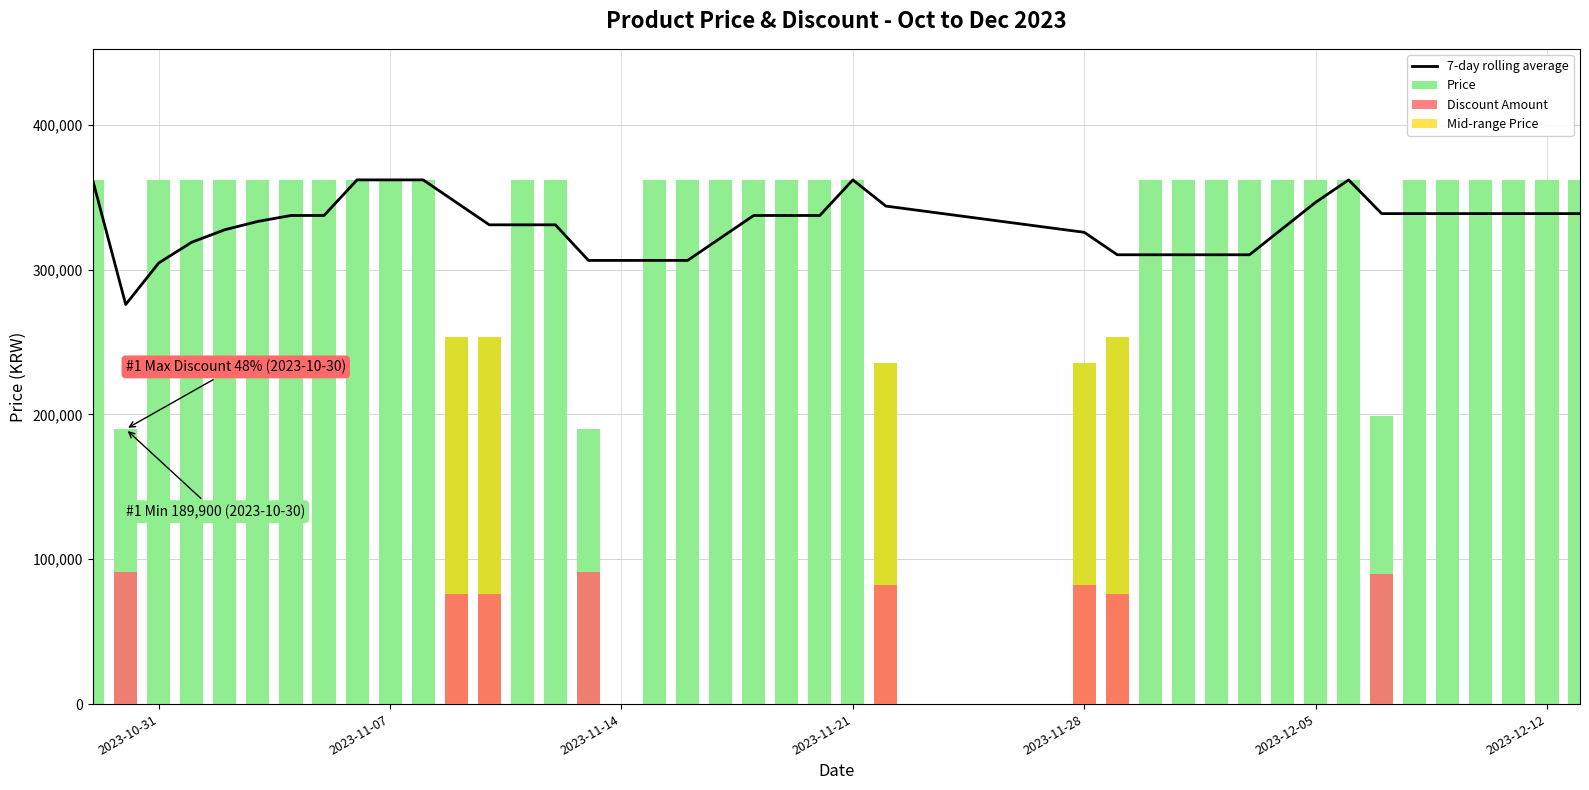

At 2023-12-12, list the series in order from smallest to largest.

Discount Amount, Mid-range Price, 7-day rolling average, Price